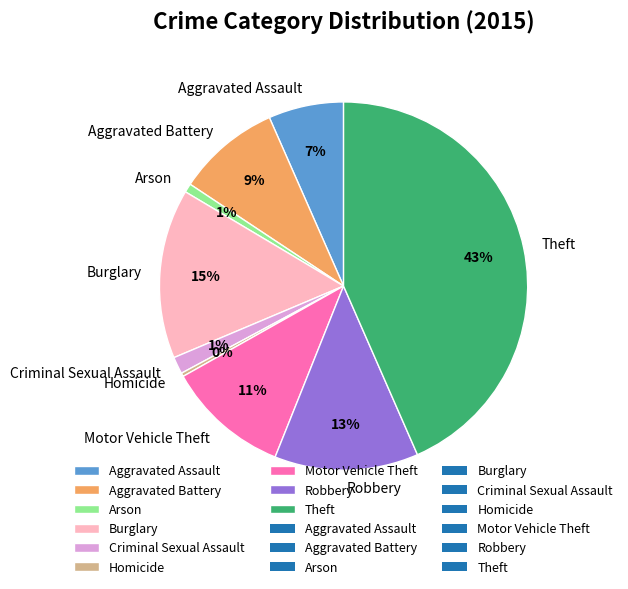

How many slices are in this pie chart?

9